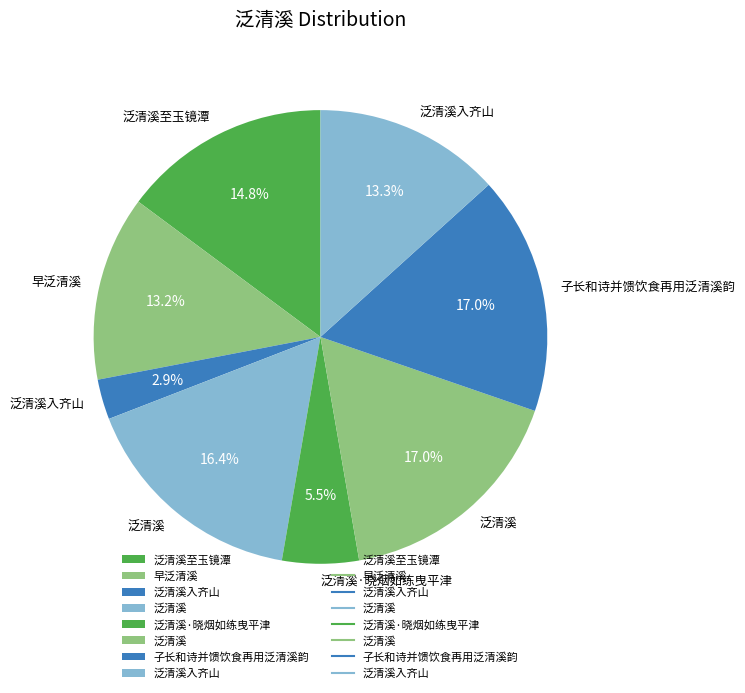

How many segments does this pie chart have?

8